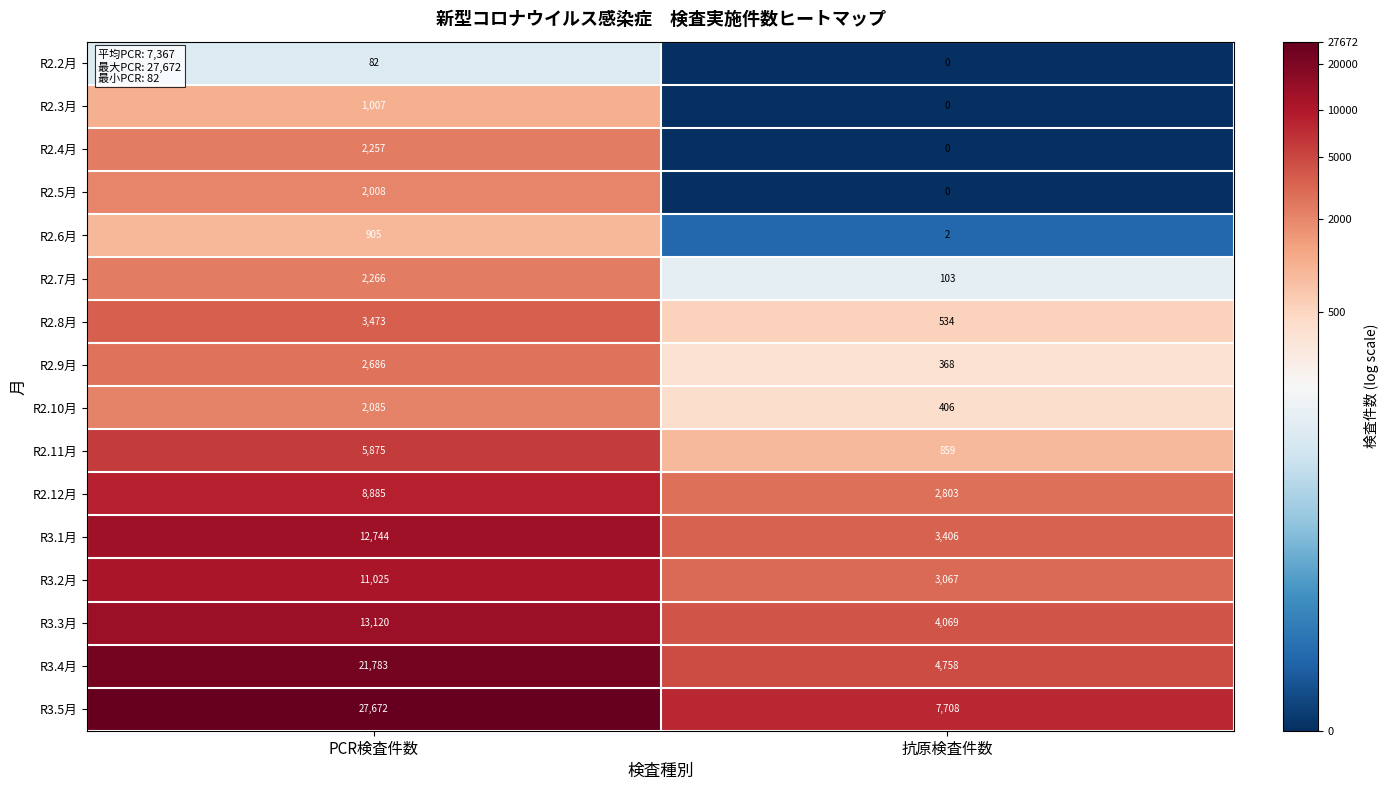

What is the total value across all series at PCR検査件数?

117873